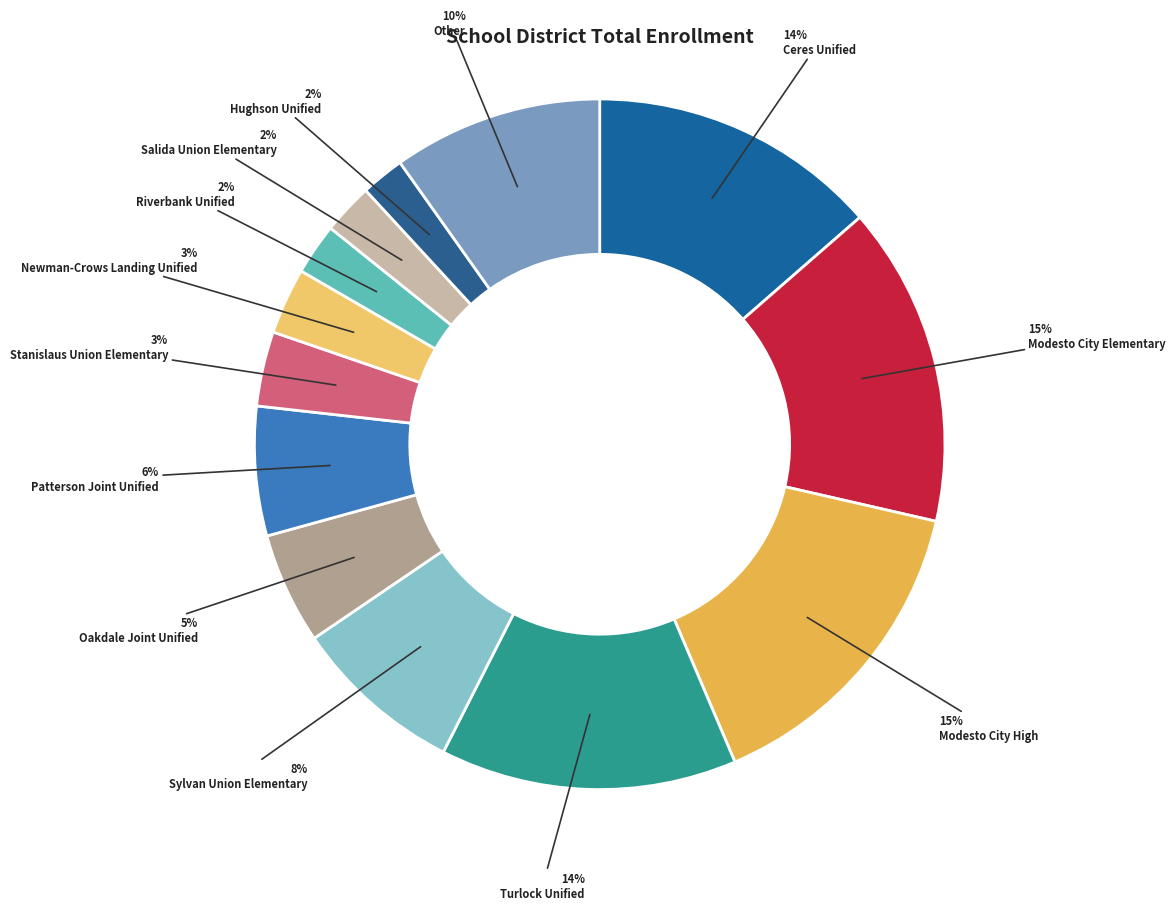

Does any single category account for the majority?

No